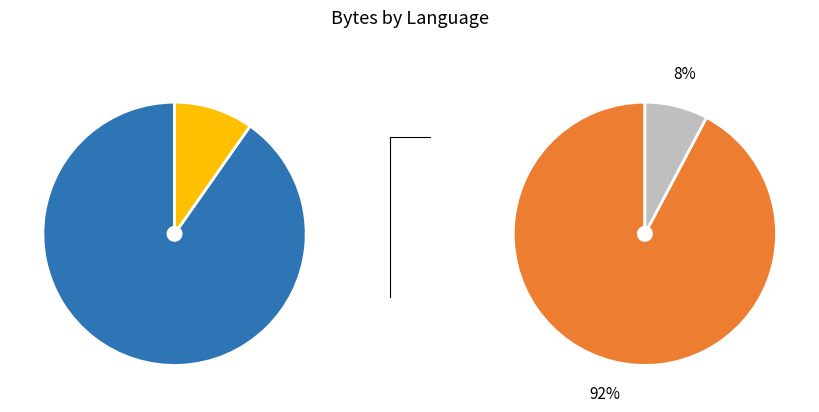

To the nearest percent, what portion does PHP represent?

89%